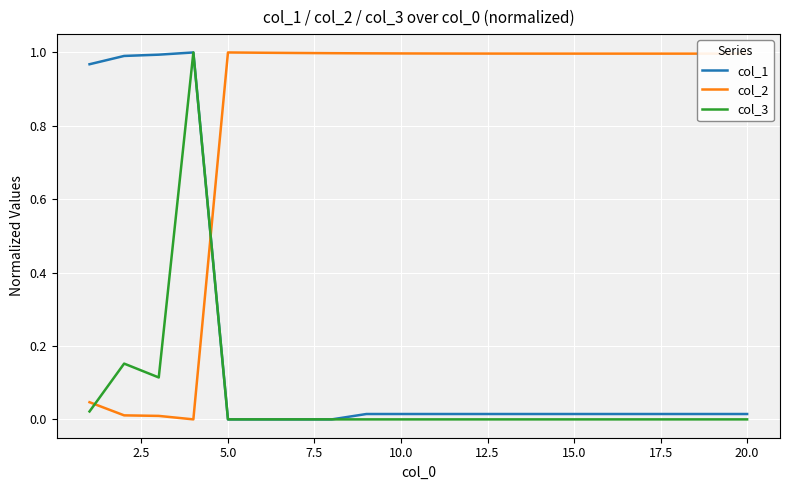

In col_2, how many points are lower than both neighbors (excluding endpoints)?

1